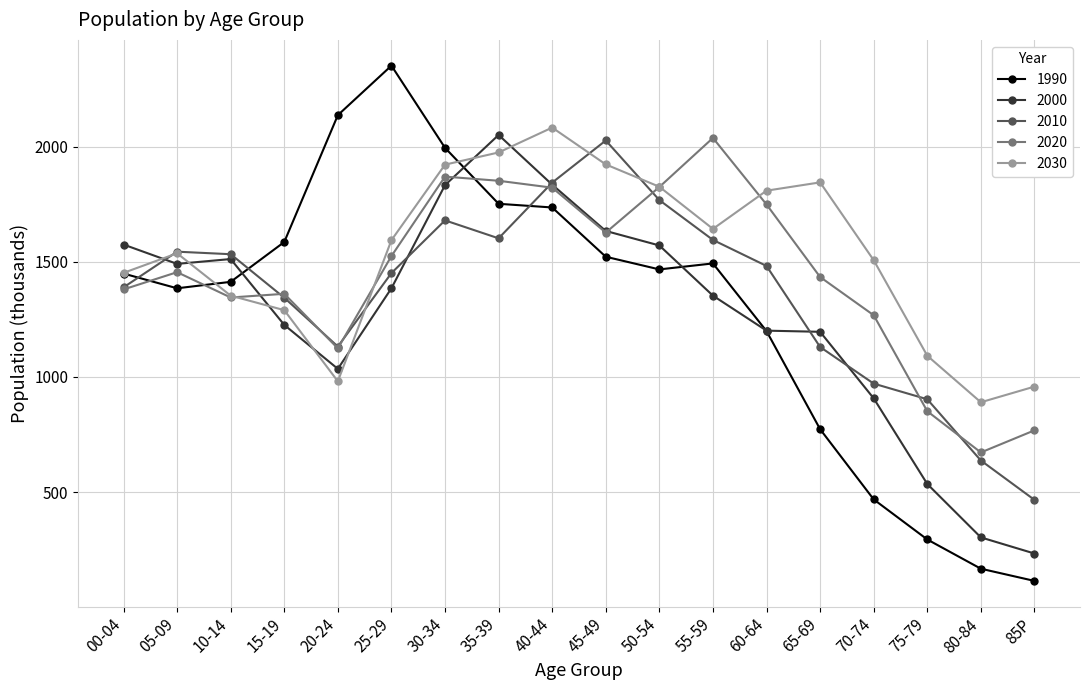

Between which two adjacent categories do 2020 and 1990 first intersect?

00-04 and 05-09